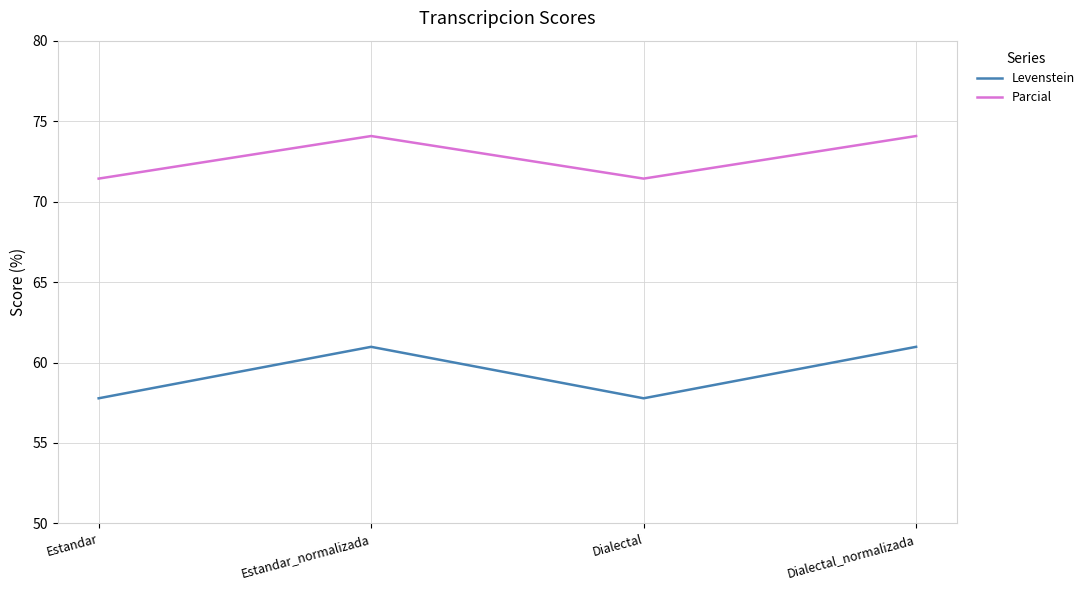

Which series has the largest range (max minus min)?

Levenstein